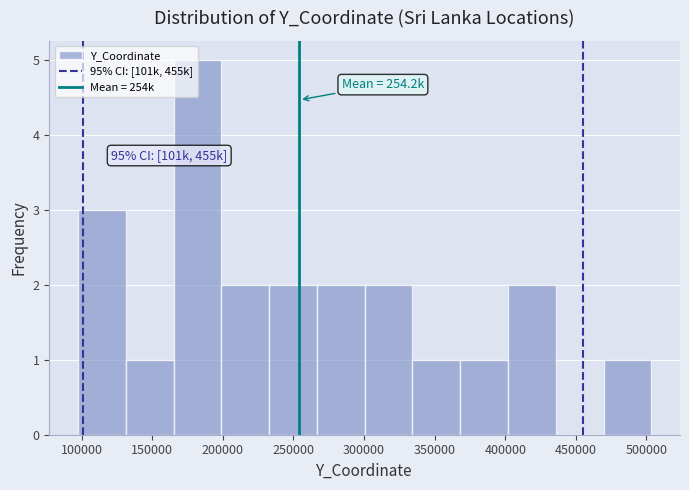

Over which range of the x-axis is the bar tallest?

165000 to 200000